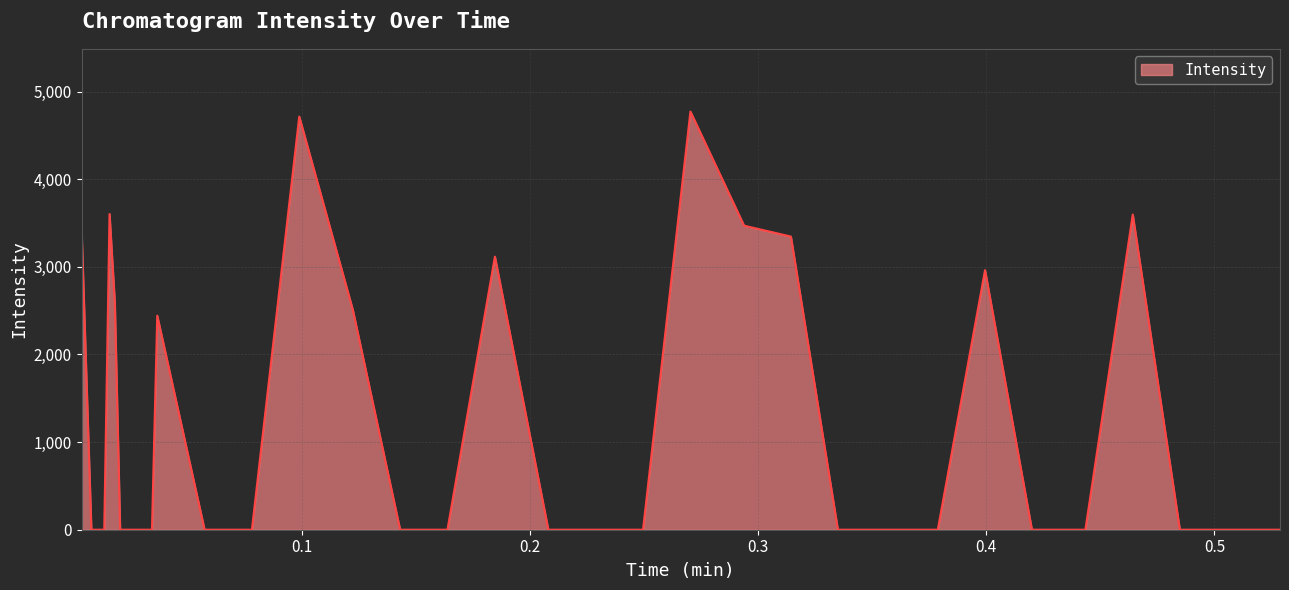

What is the greatest value displayed?

4772.0